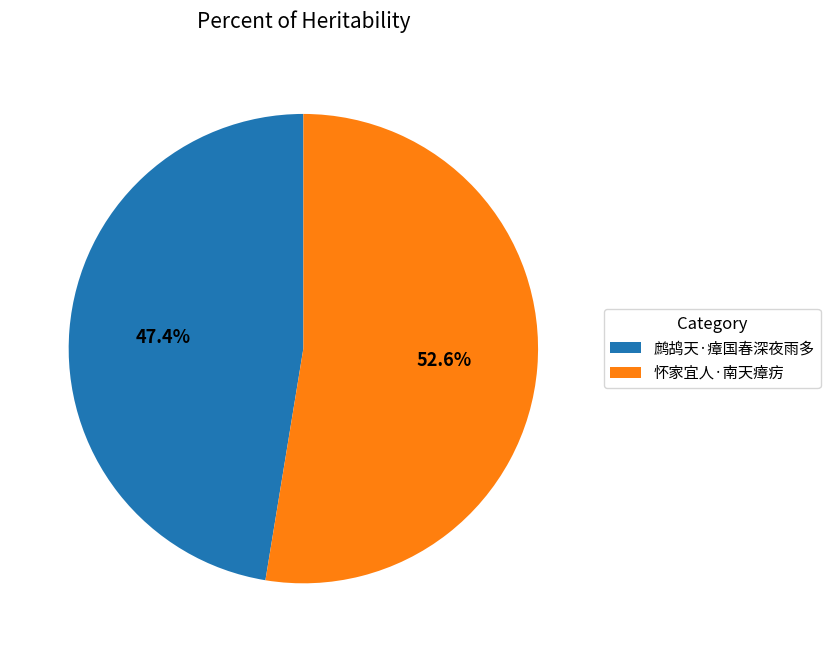

What percentage is the 怀家宜人·南天瘴疠 slice, to the nearest percent?

53%